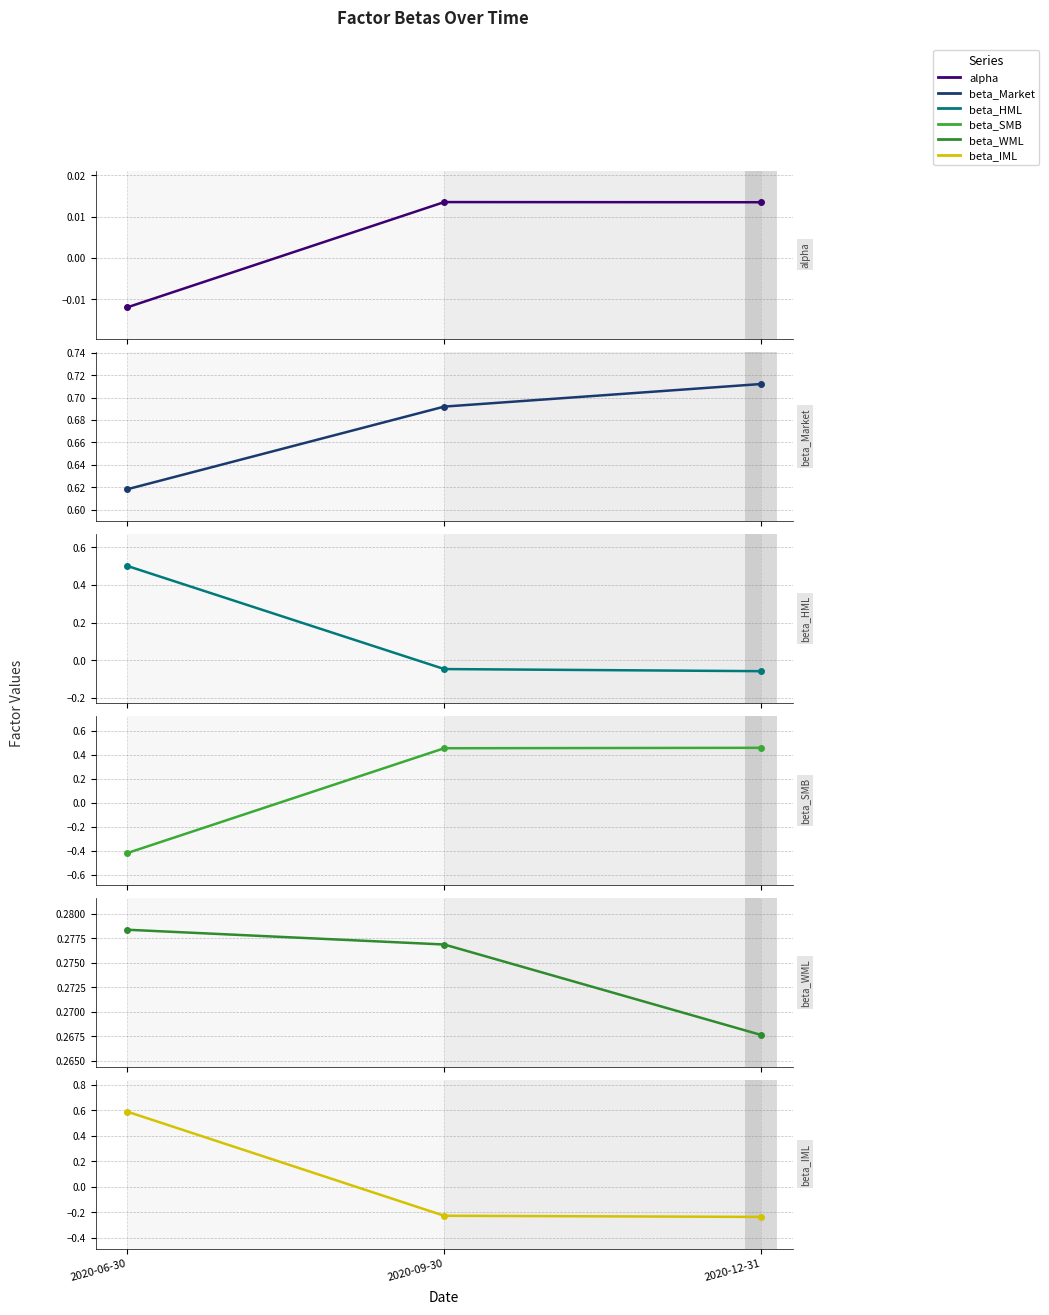

What is the value of the beta_Market point at the 3rd from the left?

0.7